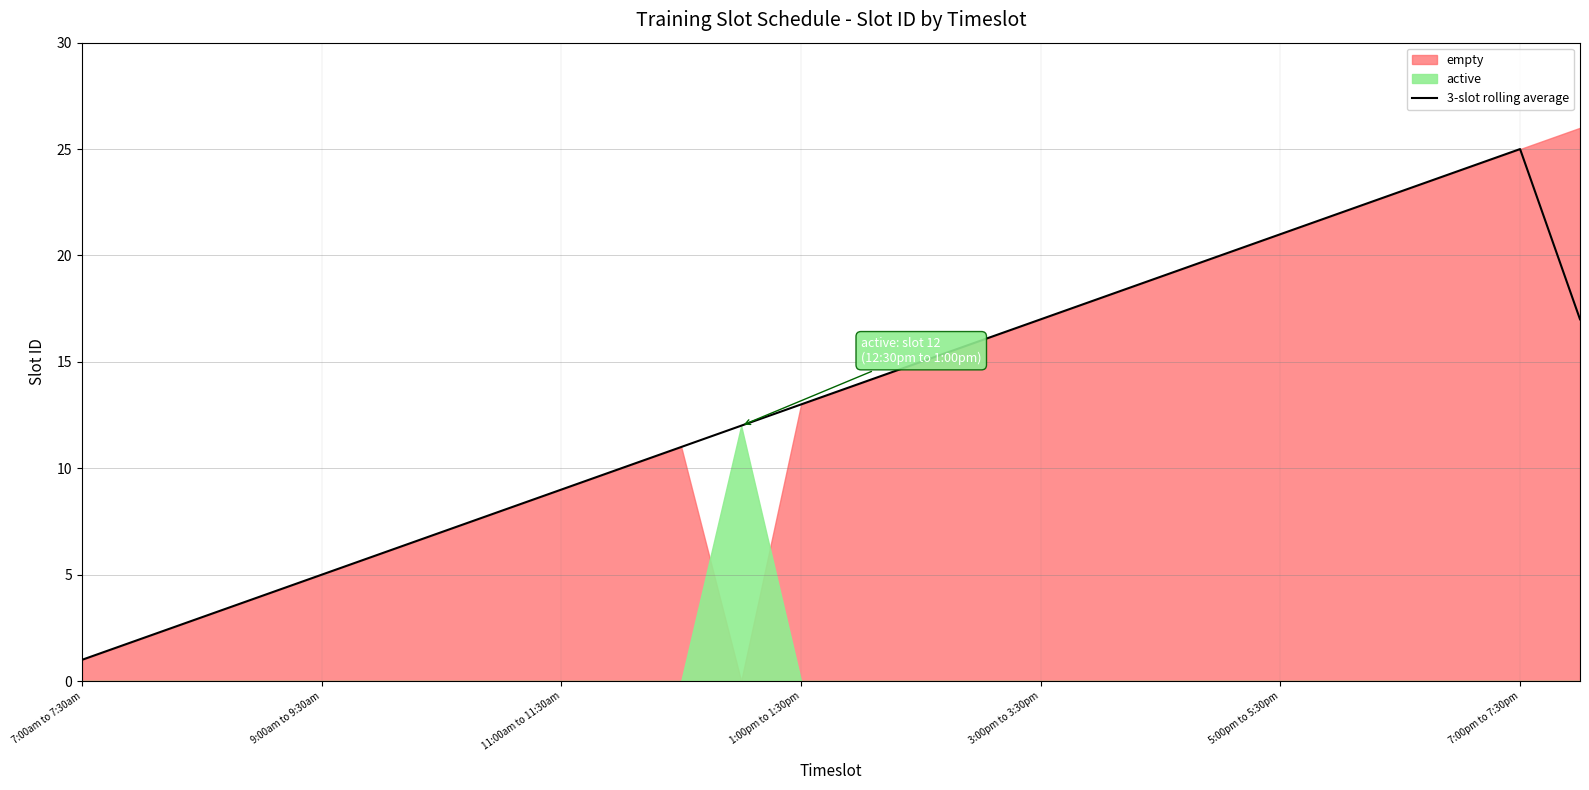

Where does the data first go above 14?

14